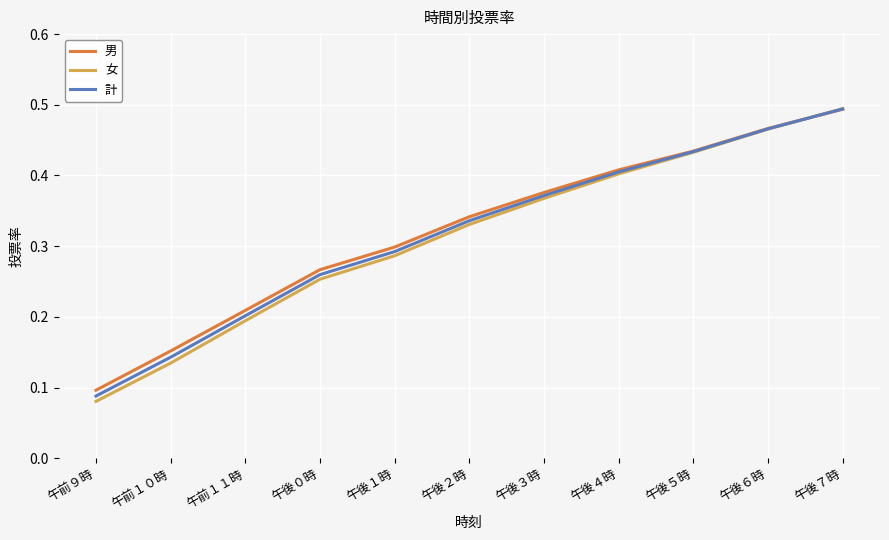

List the labels in order of 計 value, largest first.

午後７時, 午後６時, 午後５時, 午後４時, 午後３時, 午後２時, 午後１時, 午後０時, 午前１１時, 午前１０時, 午前９時